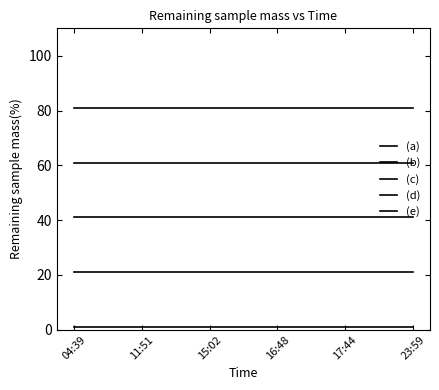

Does the chart have visible grid lines?

No